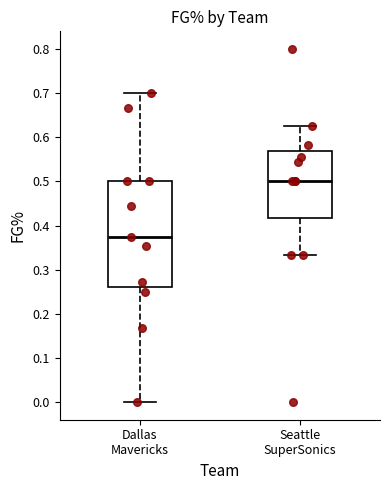

Comparing the boxes themselves (not the whiskers), which one is the tallest?

Dallas Mavericks